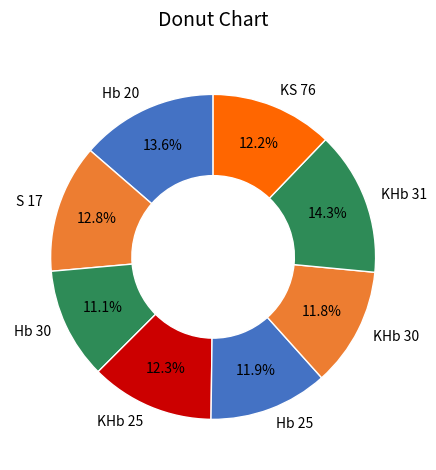

To the nearest percent, what is the combined percentage of S 17 and Hb 20?

26%